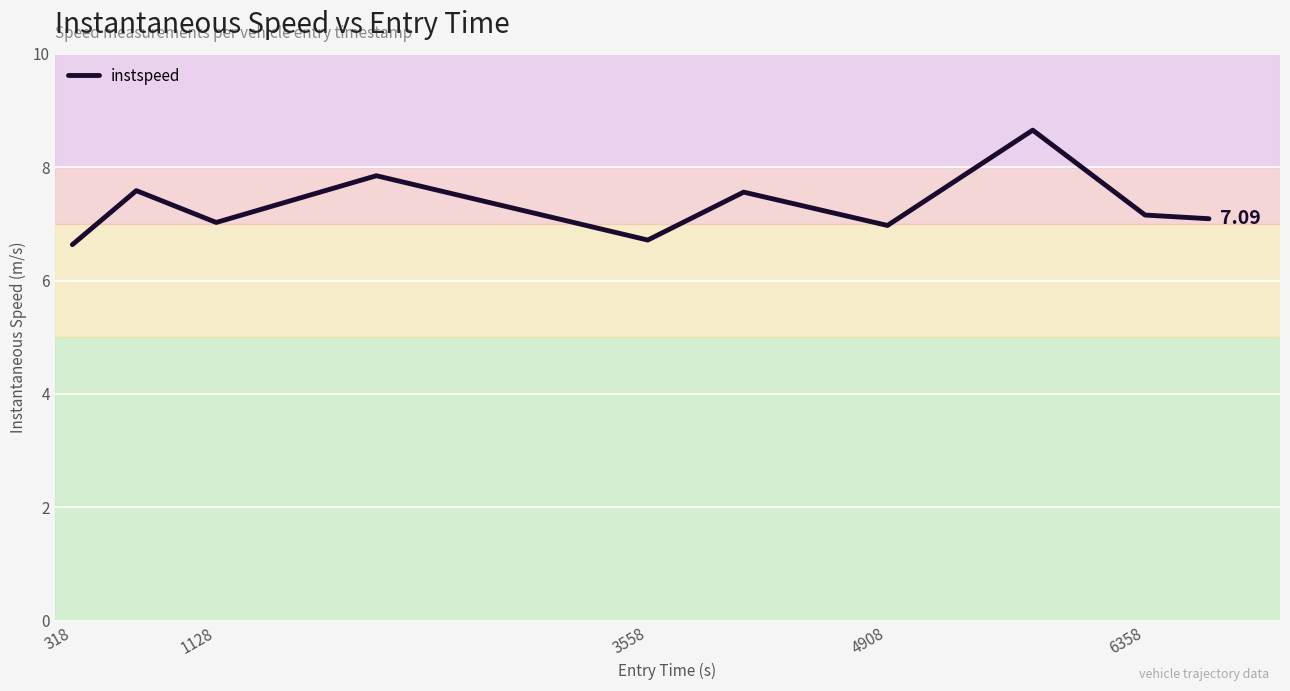

What is the difference between the maximum and minimum values?

2.0